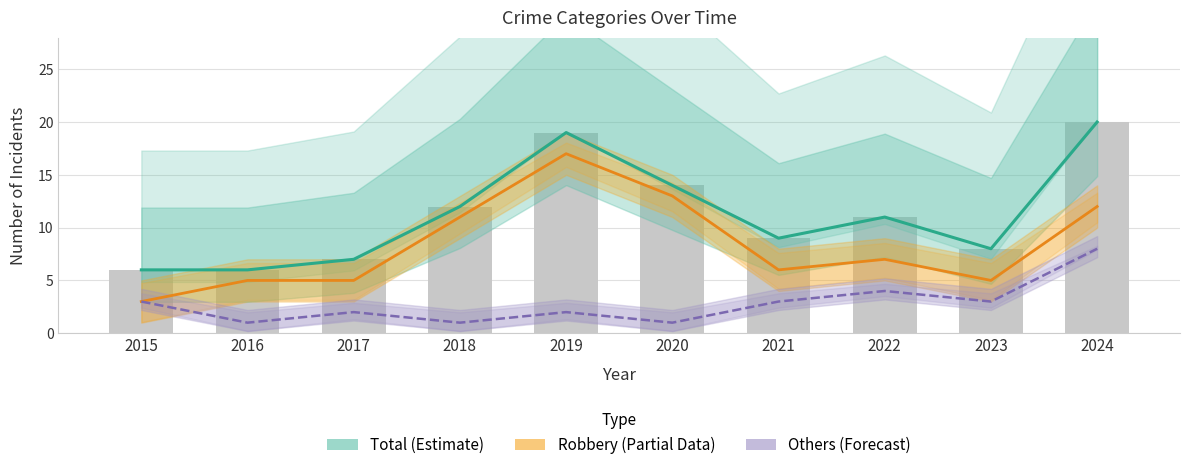

Reading left to right, extract all data points from this chart.

Total (Estimate): 2015=6	2016=6	2017=7	2018=12	2019=19	2020=14	2021=9	2022=11	2023=8	2024=20
Robbery (Partial): 2015=3	2016=5	2017=5	2018=11	2019=17	2020=13	2021=6	2022=7	2023=5	2024=12
Others (Forecast): 2015=3	2016=1	2017=2	2018=1	2019=2	2020=1	2021=3	2022=4	2023=3	2024=8